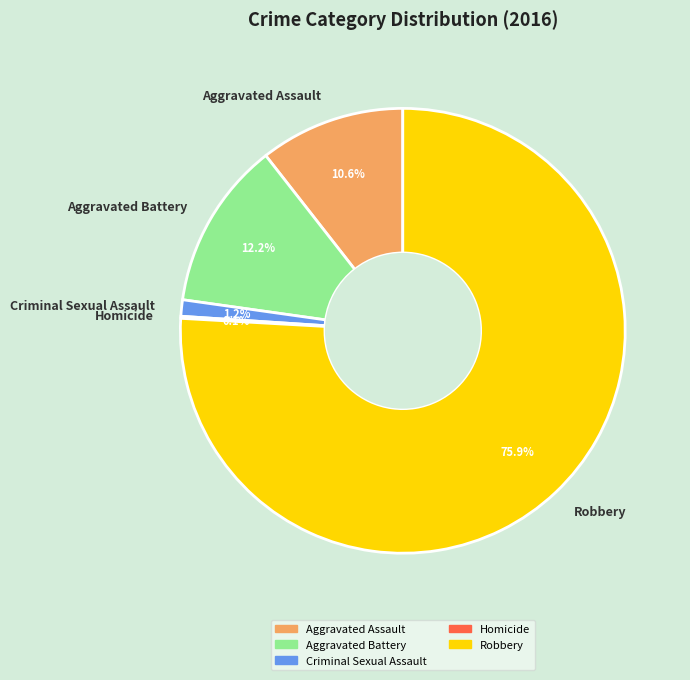

To the nearest percent, what is the combined percentage of Aggravated Assault and Aggravated Battery?

23%